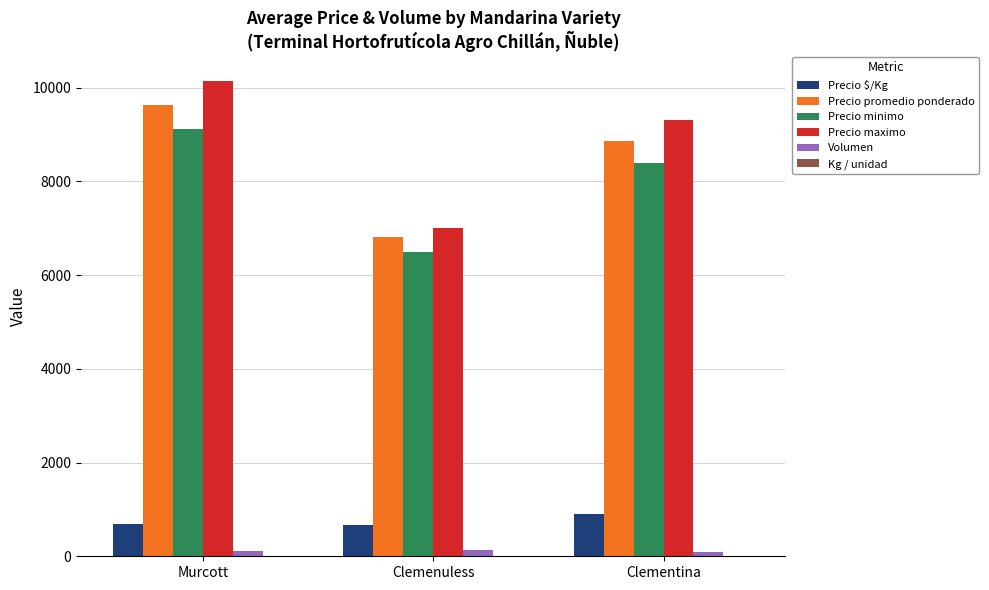

How many series are shown in this chart?

6